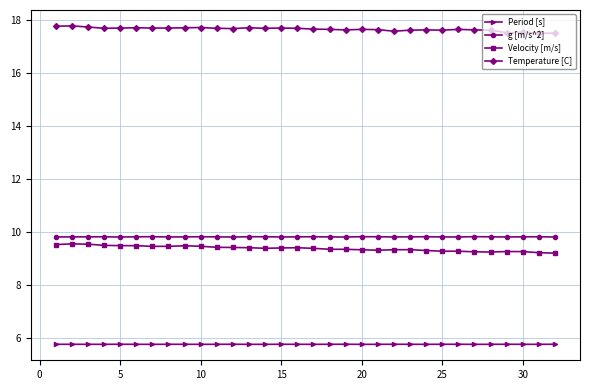

How many g [m/s^2] values are between 9 and 10?

32